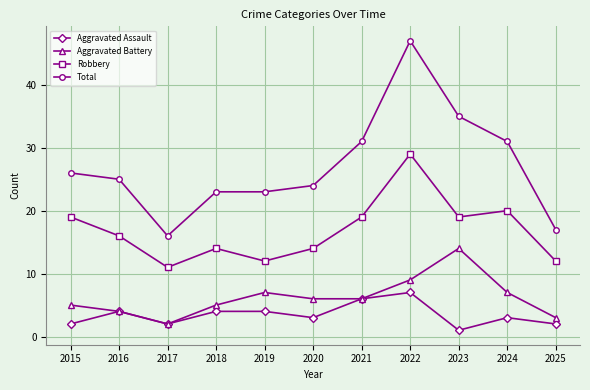

Which series has the largest total across all categories?

Total